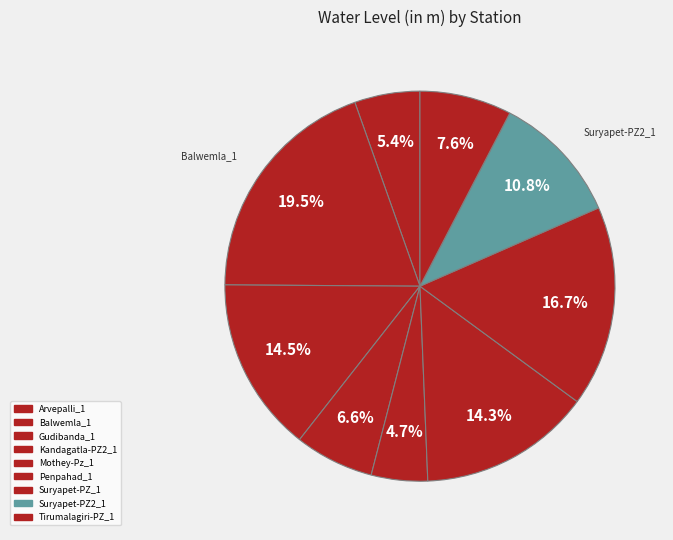

To the nearest percent, what portion does Penpahad_1 represent?

14%